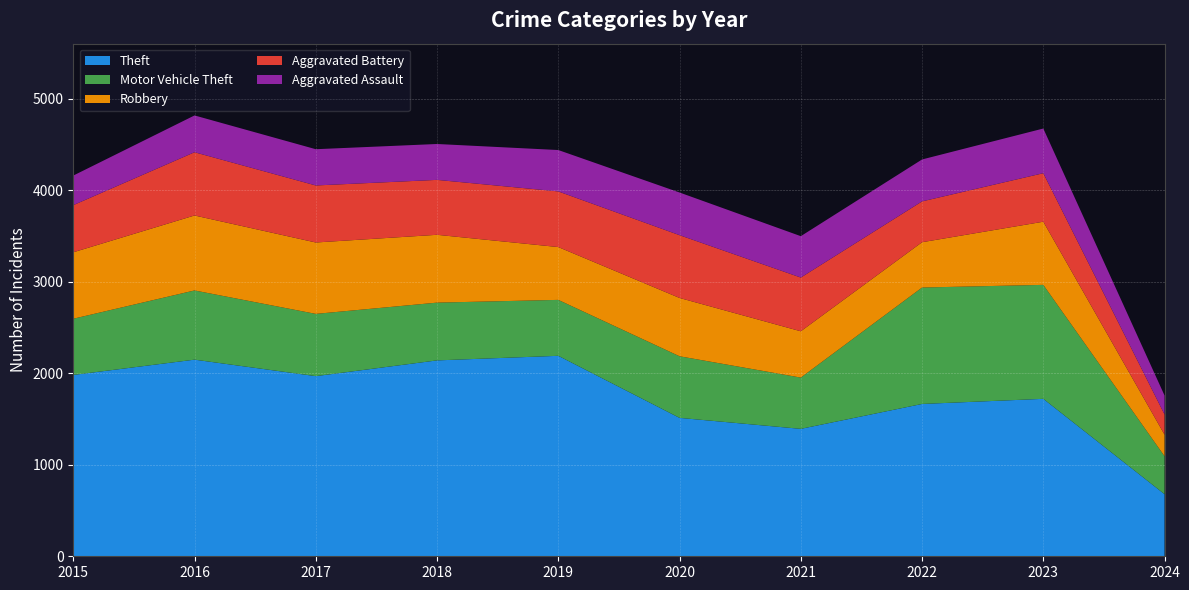

Reading left to right, extract all data points from this chart.

Theft: 1981	2148	1968	2140	2190	1512	1392	1664	1720	678
Motor Vehicle Theft: 614	756	680	631	611	673	560	1272	1245	415
Robbery: 726	819	780	741	577	637	506	495	690	235
Aggravated Battery: 515	691	623	600	608	686	587	446	530	221
Aggravated Assault: 323	402	396	392	452	466	452	458	488	207